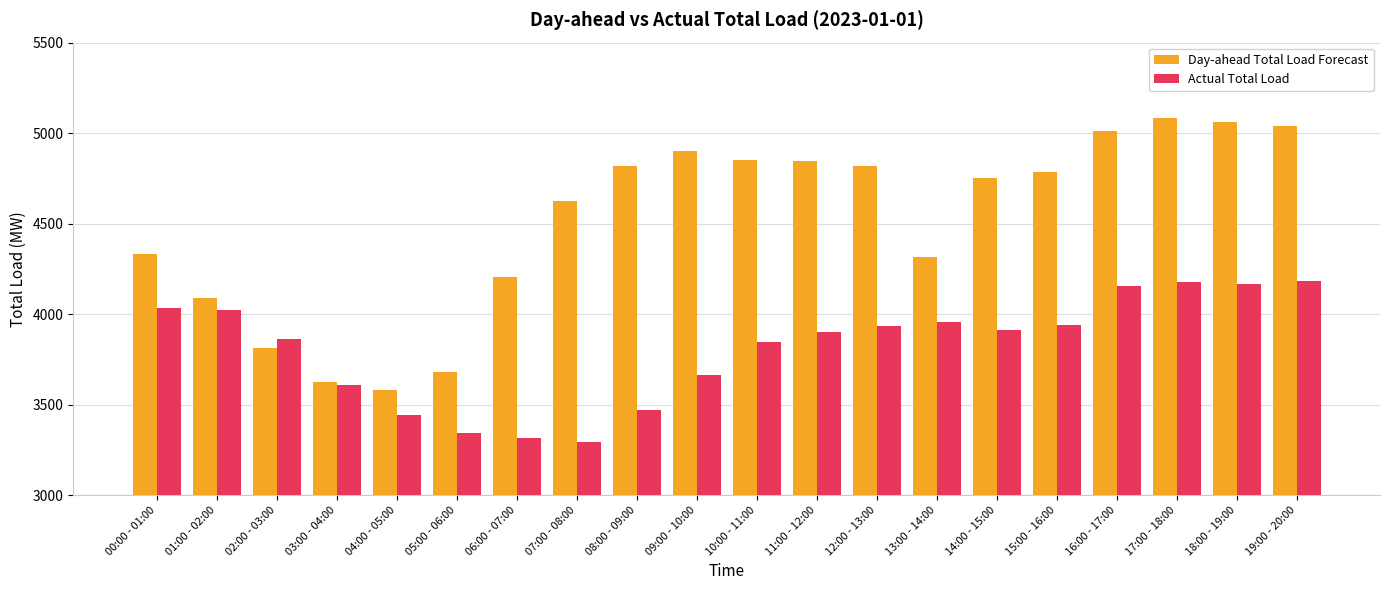

Rank the series at 16:00 - 17:00 from lowest to highest value.

Actual Total Load, Day-ahead Total Load Forecast